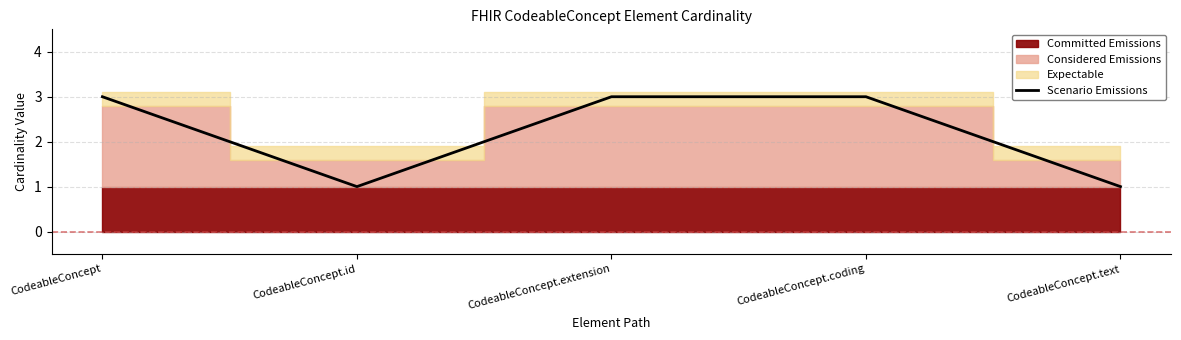

How many categories are shown in the chart?

5